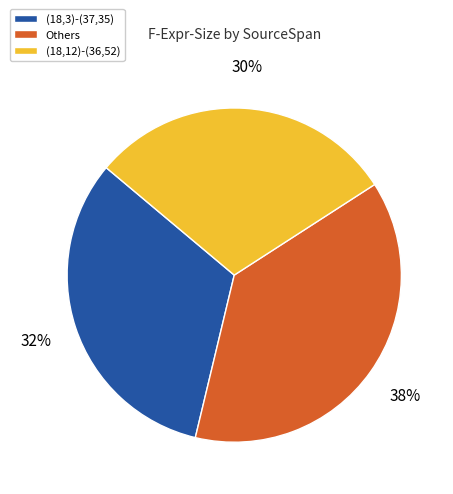

How many segments does this pie chart have?

3